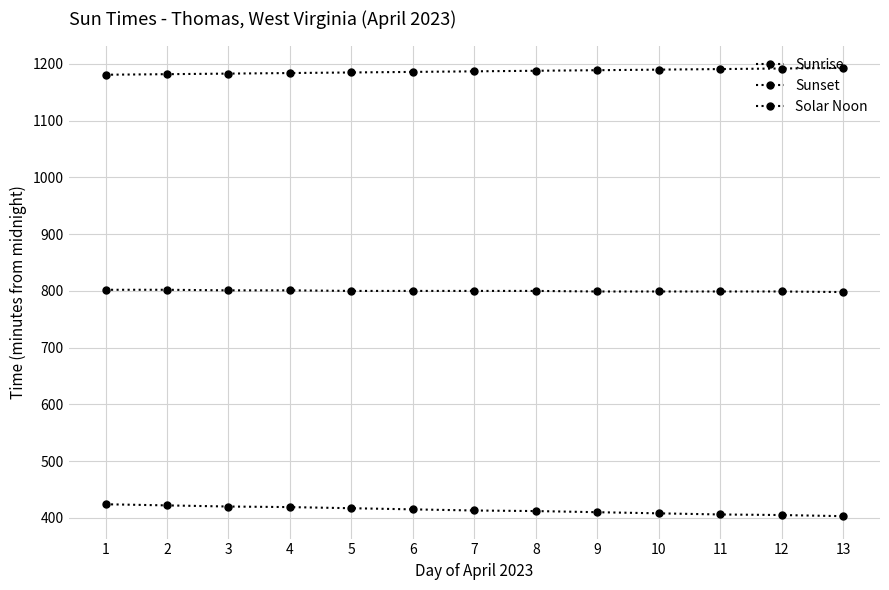

At which category is the sum across all series the highest?

1